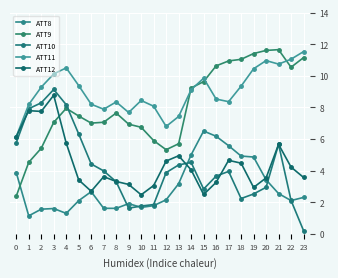

How many categories are shown in the chart?

24